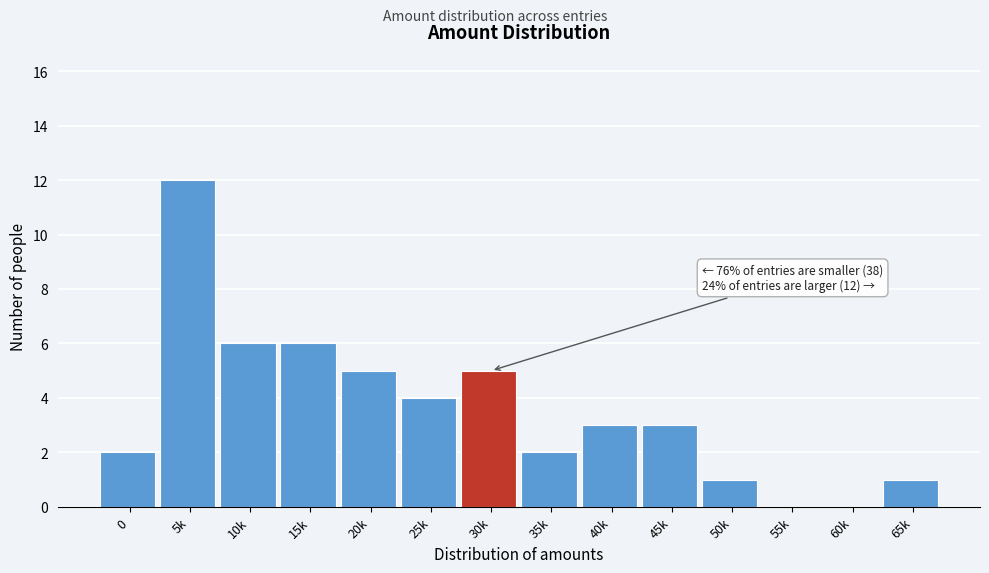

Reading left to right, transcribe all the data shown in this chart.

0=2	5k=12	10k=6	15k=6	20k=5	25k=4	30k=5	35k=2	40k=3	45k=3	50k=1	55k=0	60k=0	65k=1